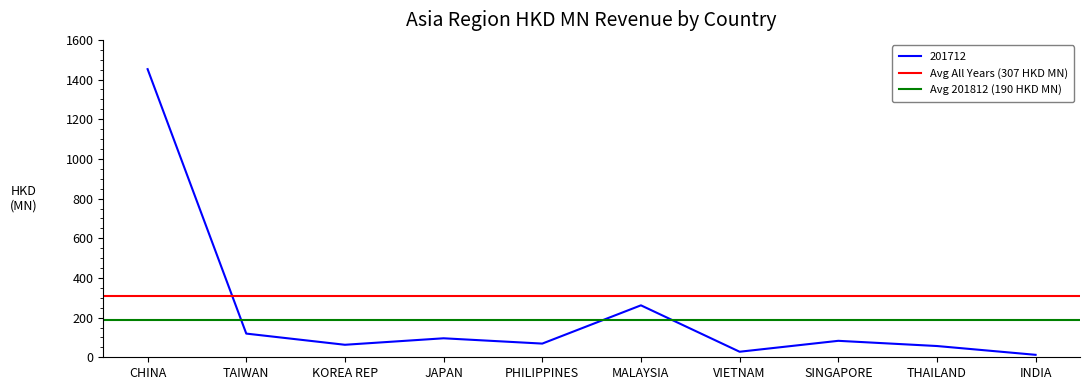

Rank the categories by Avg 201812 (190 HKD MN) value from lowest to highest.

CHINA, TAIWAN